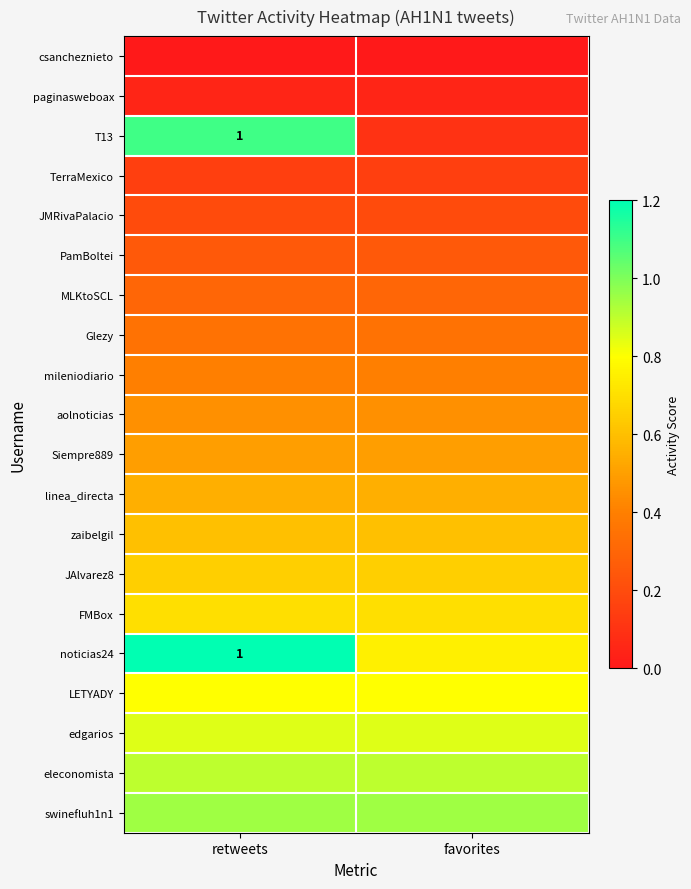

List the labels in order of swinefluh1n1 value, smallest first.

retweets, favorites